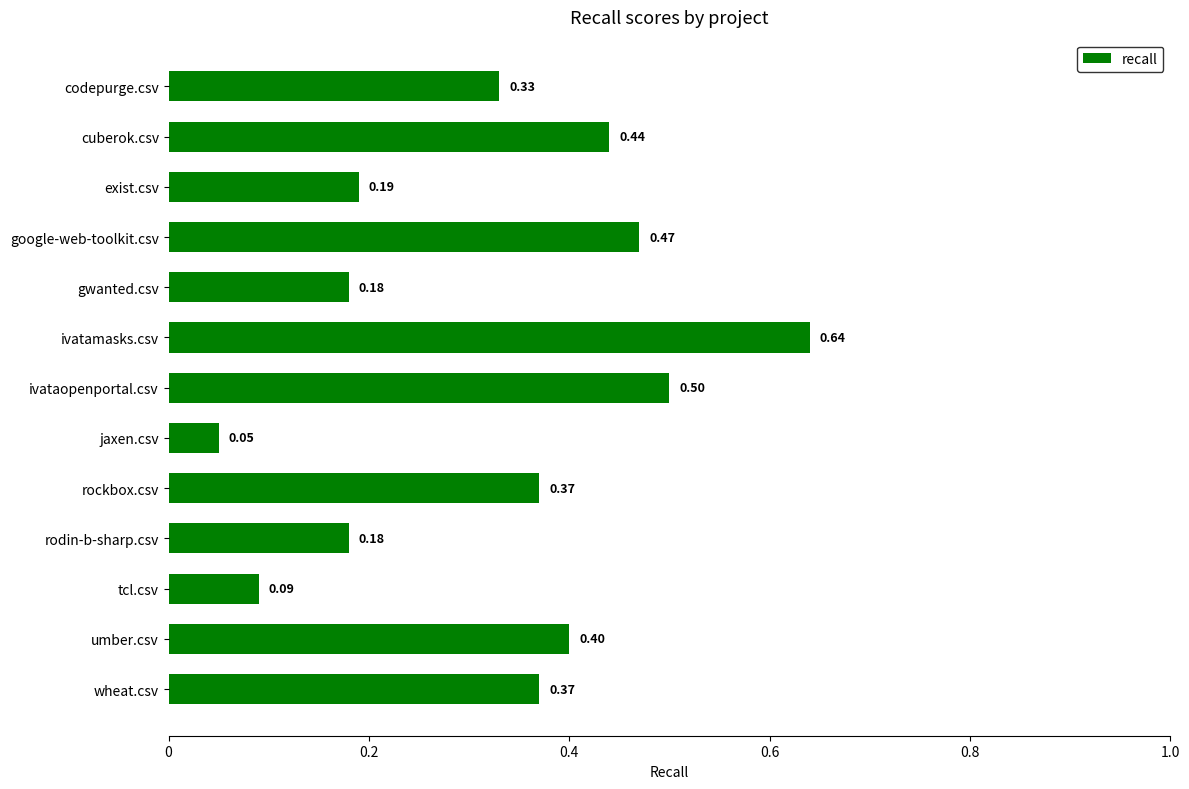

At which label is the value closest to 0?

jaxen.csv